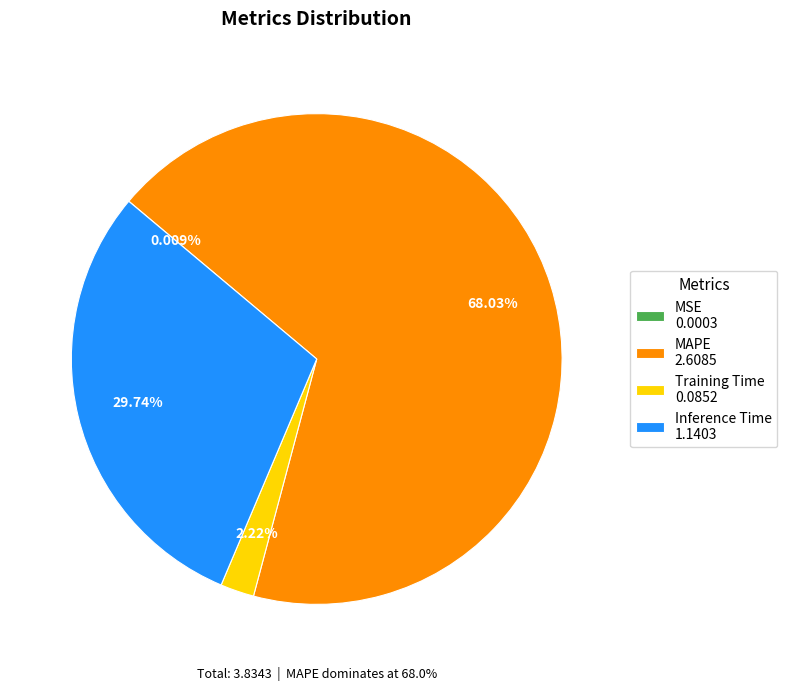

Which has a higher value, Training Time or MAPE?

MAPE